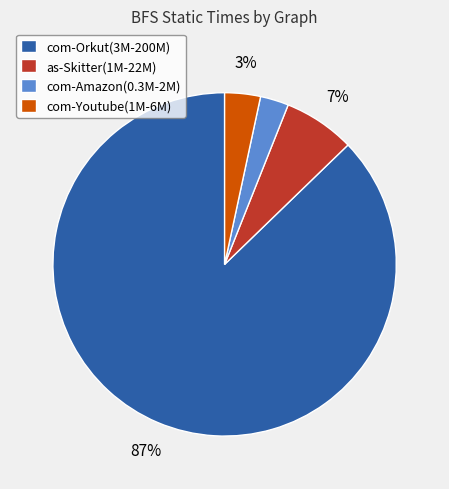

Which has a higher value, com-Orkut(3M-200M) or as-Skitter(1M-22M)?

com-Orkut(3M-200M)